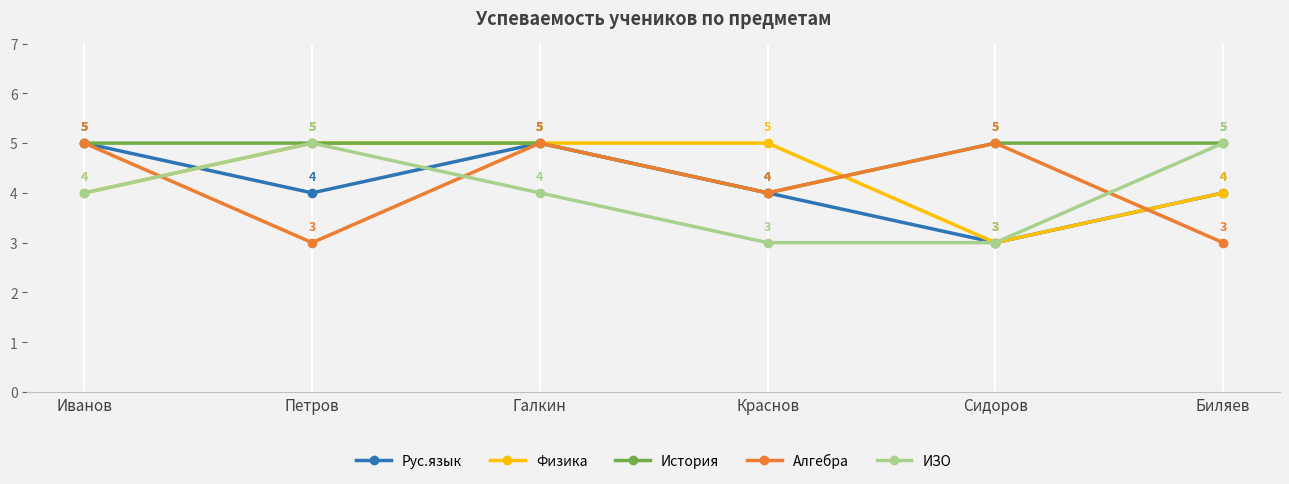

What is the total value across all series at Петров?

22